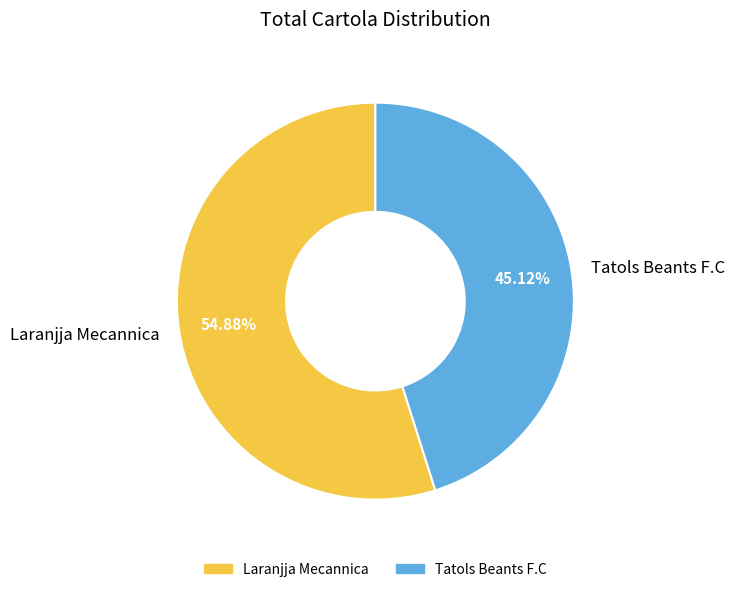

What is the ratio of the value at Laranjja Mecannica to the value at Tatols Beants F.C?

1.2